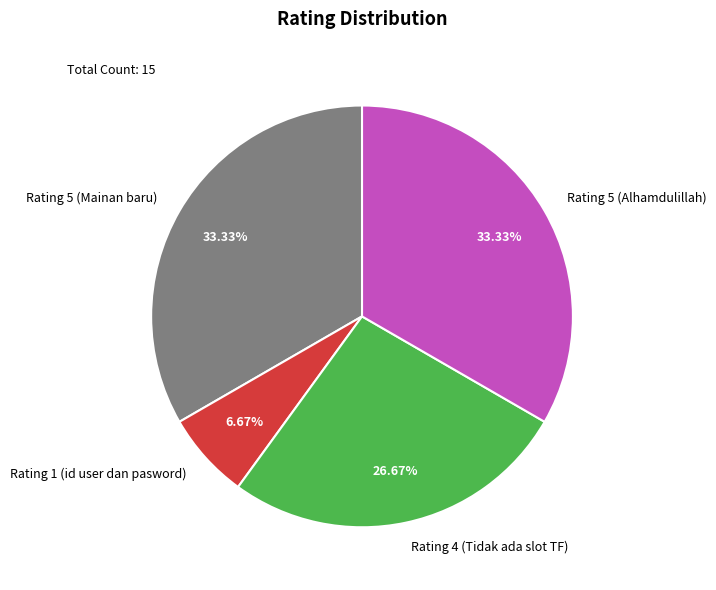

Which has a higher value, Rating 1 (id user dan pasword) or Rating 4 (Tidak ada slot TF)?

Rating 4 (Tidak ada slot TF)